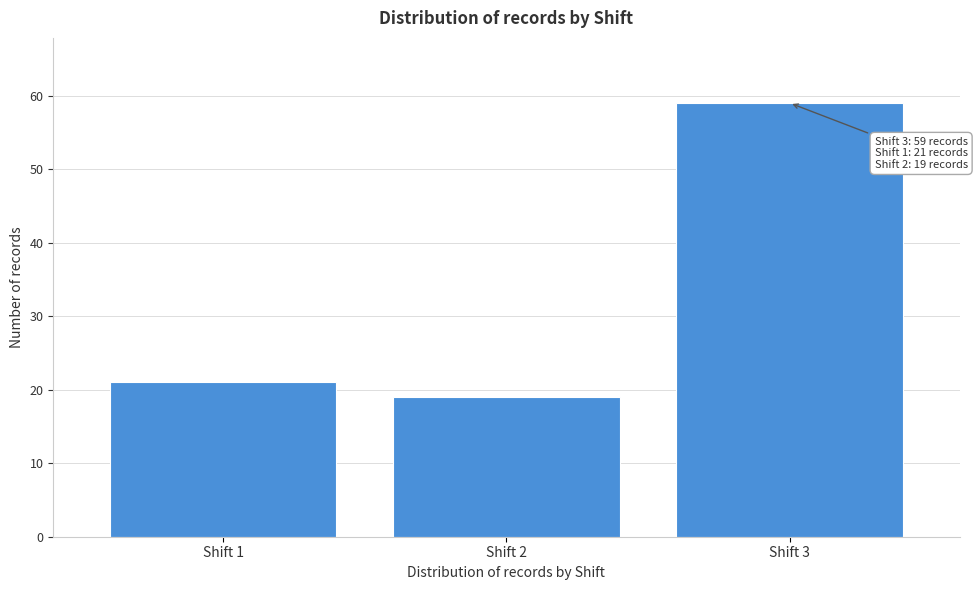

Reading left to right, what are all the values shown in this chart?

Shift 1=21	Shift 2=19	Shift 3=59